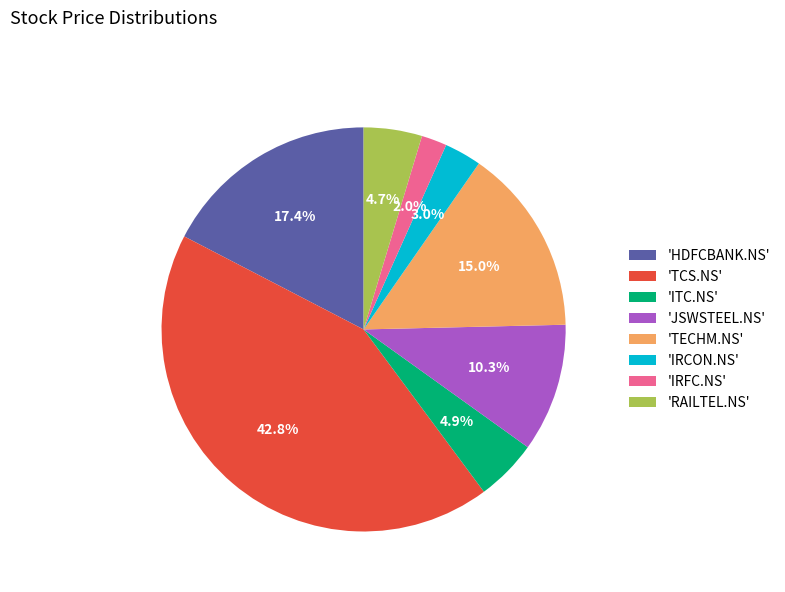

Does any single category account for the majority?

No